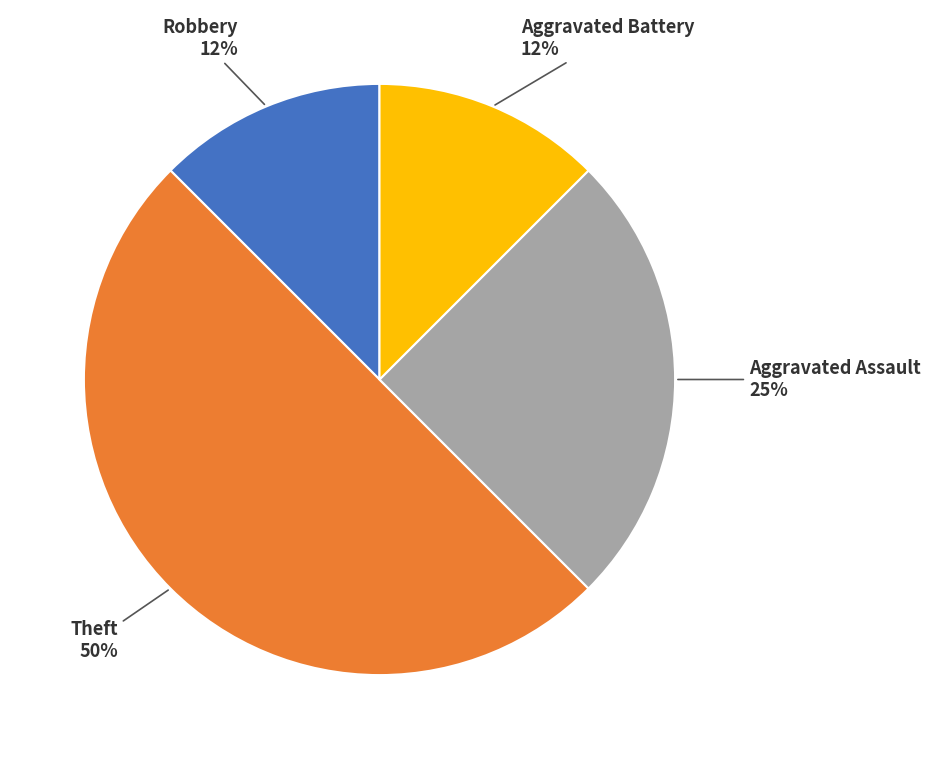

How many segments does this pie chart have?

4